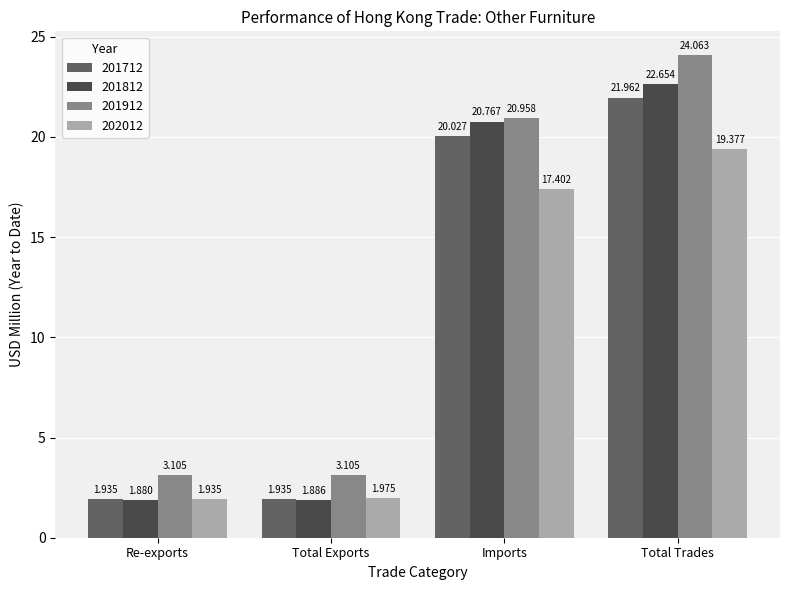

What is the sum of all 201912 values?

51.2